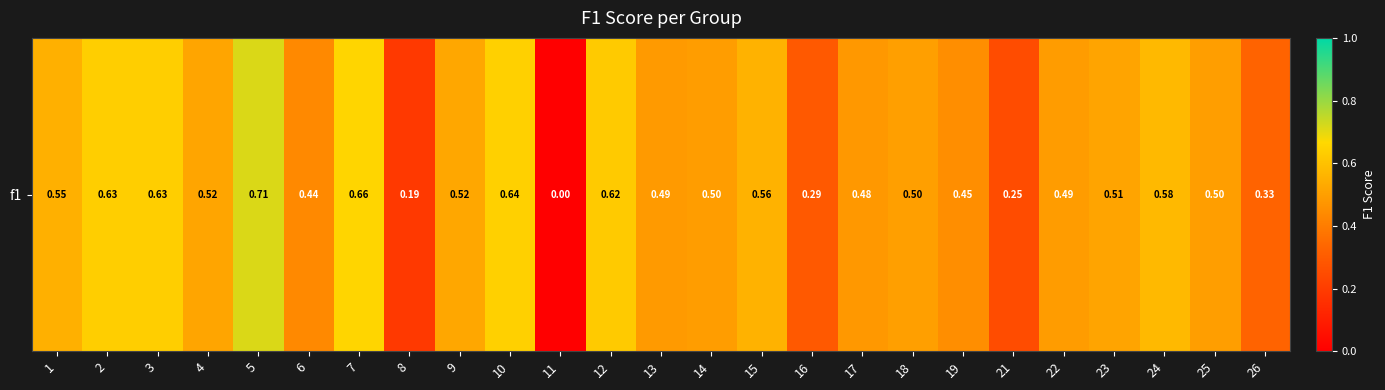

Reading right to left, extract all data points from this chart.

0.3	0.5	0.6	0.5	0.5	0.2	0.5	0.5	0.5	0.3	0.6	0.5	0.5	0.6	0.0	0.6	0.5	0.2	0.7	0.4	0.7	0.5	0.6	0.6	0.5